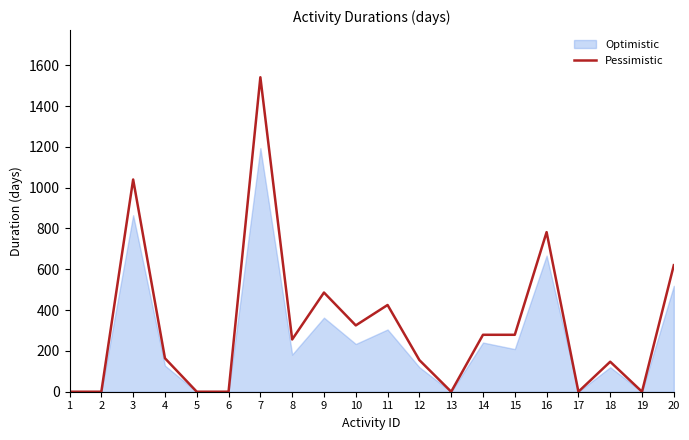

How many lines are shown in the chart?

1